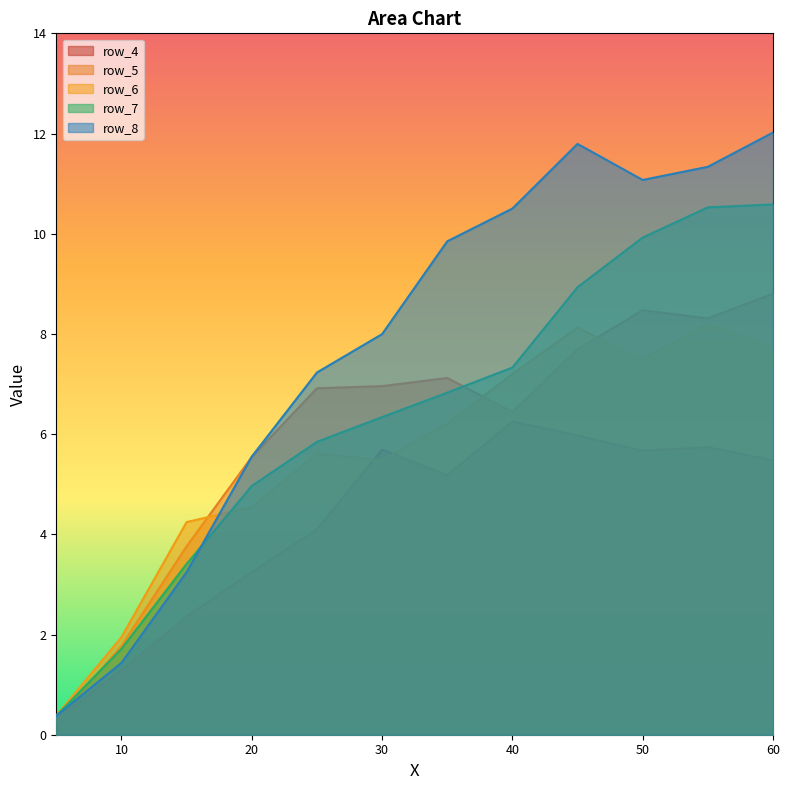

How many values in the row_7 series exceed 6?

7